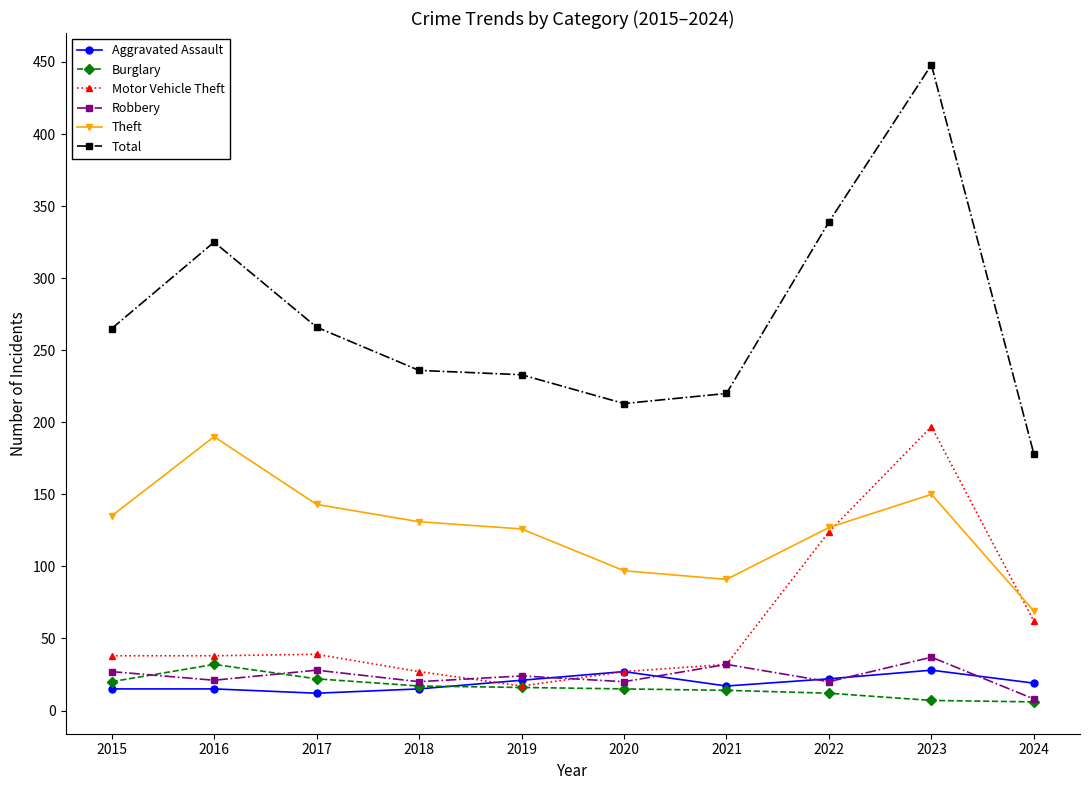

Is this an area chart (filled region under the line)?

No